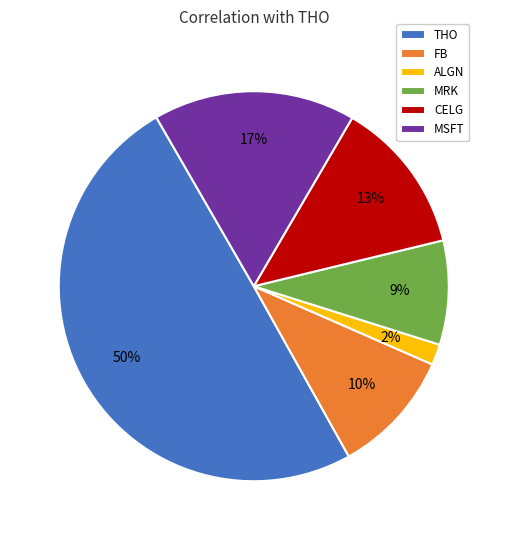

To the nearest percent, what is the difference between the MSFT and CELG slice percentages?

4%